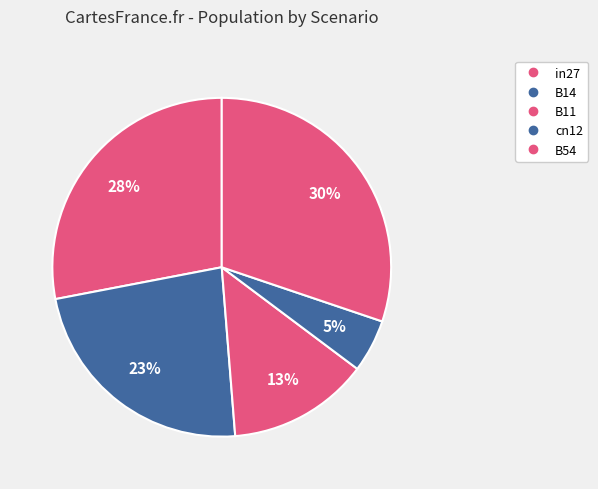

How many slices are in this pie chart?

5